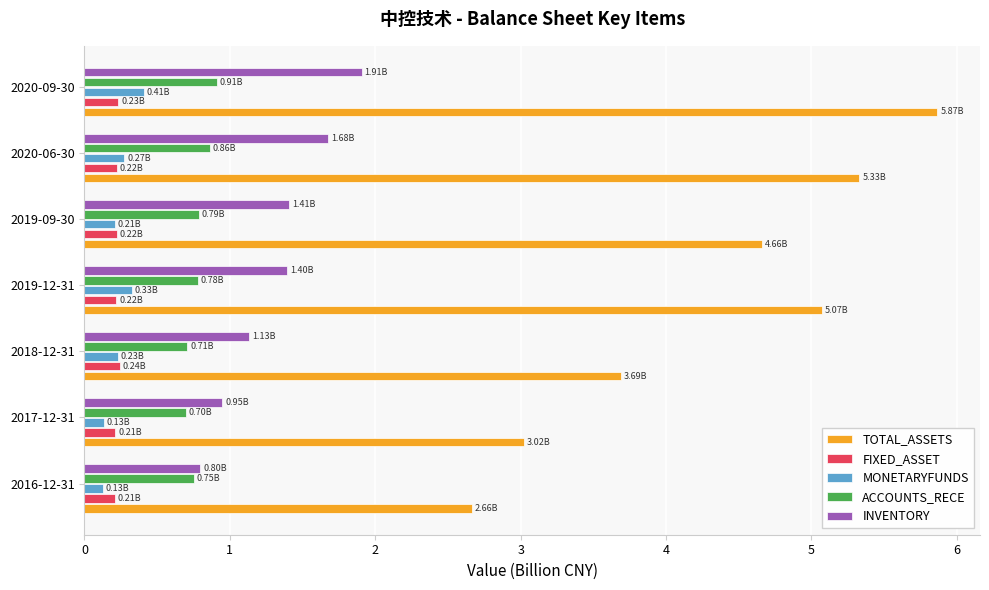

At which category is the sum across all series the highest?

2020-09-30